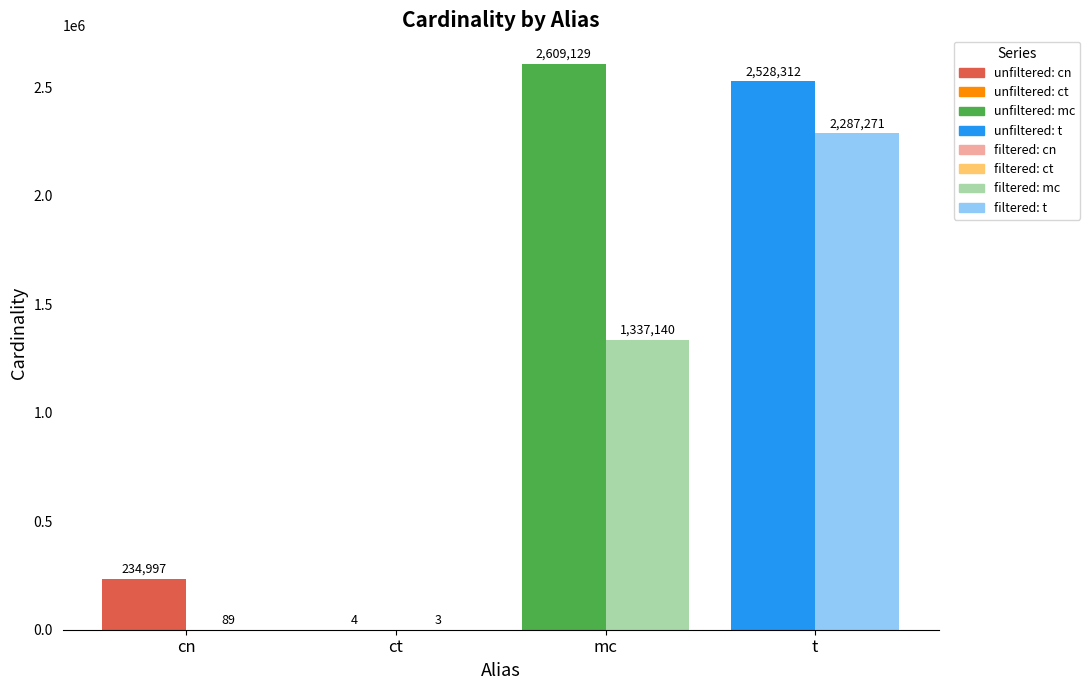

Count the number of data series in this chart.

8